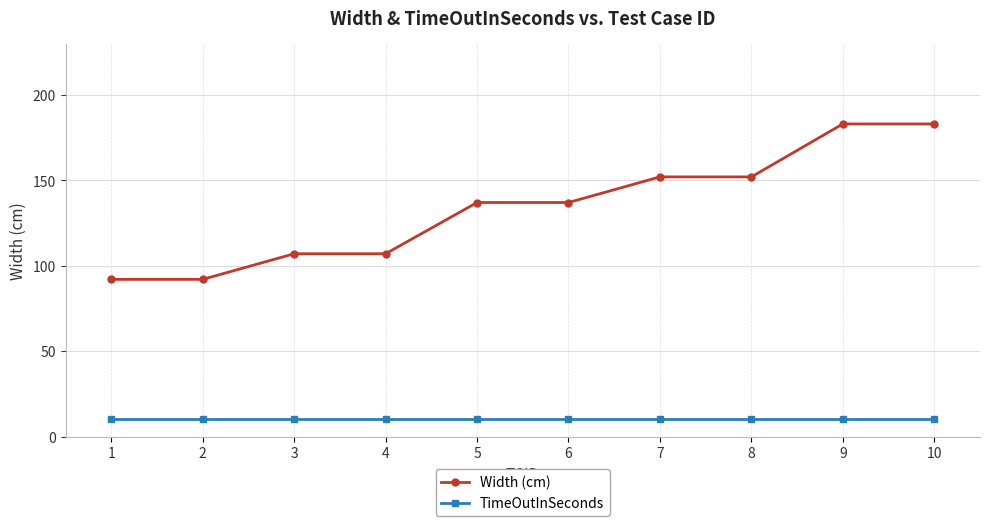

Which series has the largest range (max minus min)?

Width (cm)